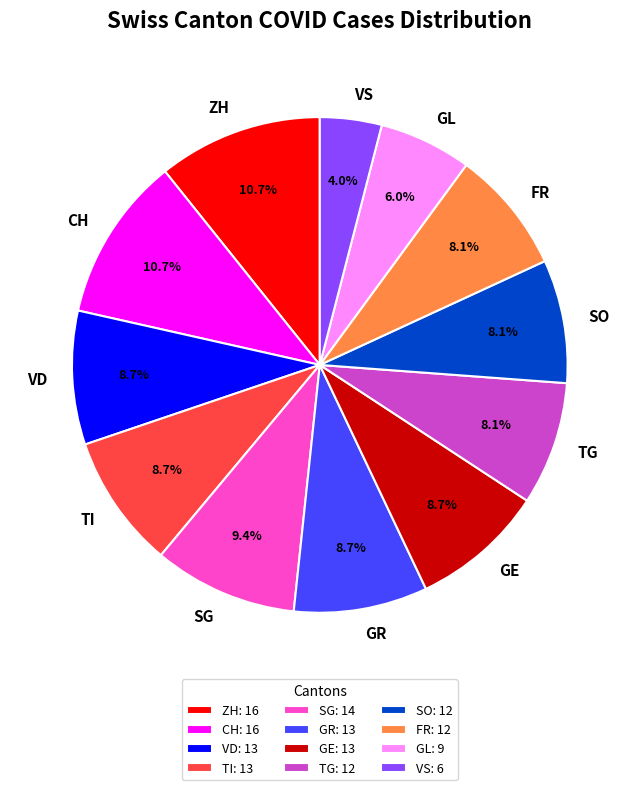

Is it true that TI is 1% of the pie?

False